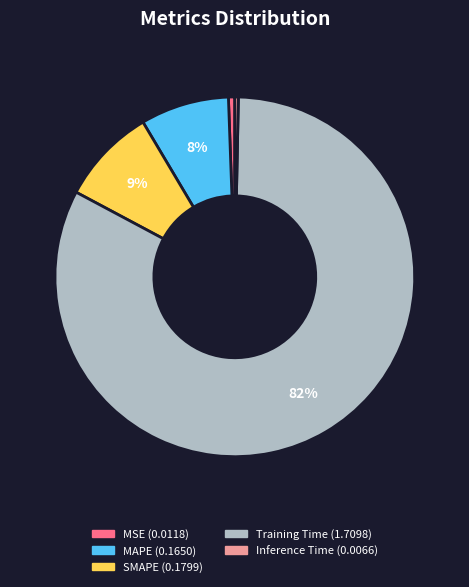

True or false: Training Time accounts for 89% of the total.

False